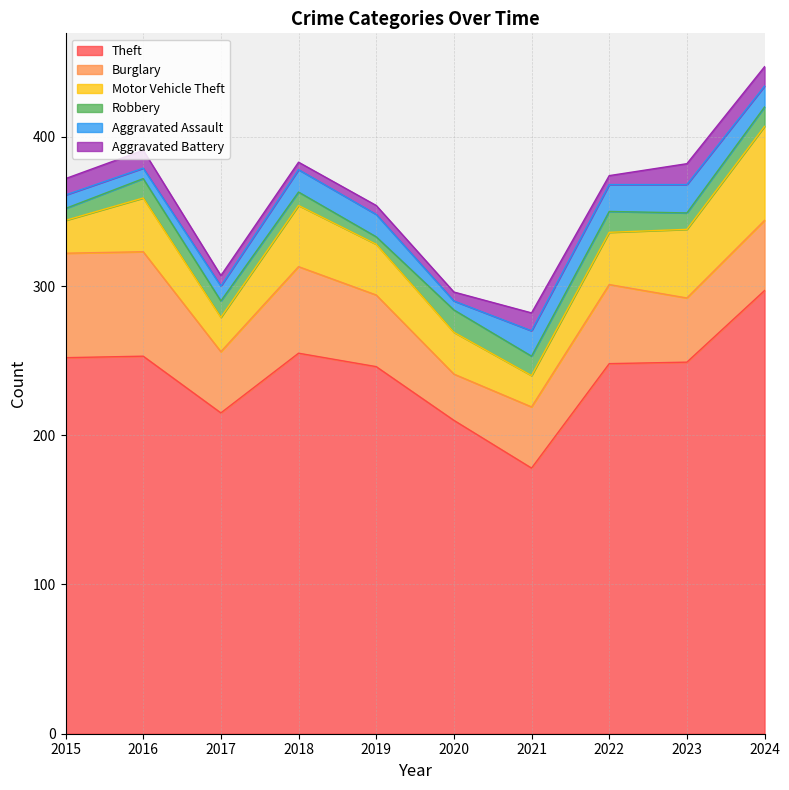

True or false: Theft and Motor Vehicle Theft cross at least once.

False